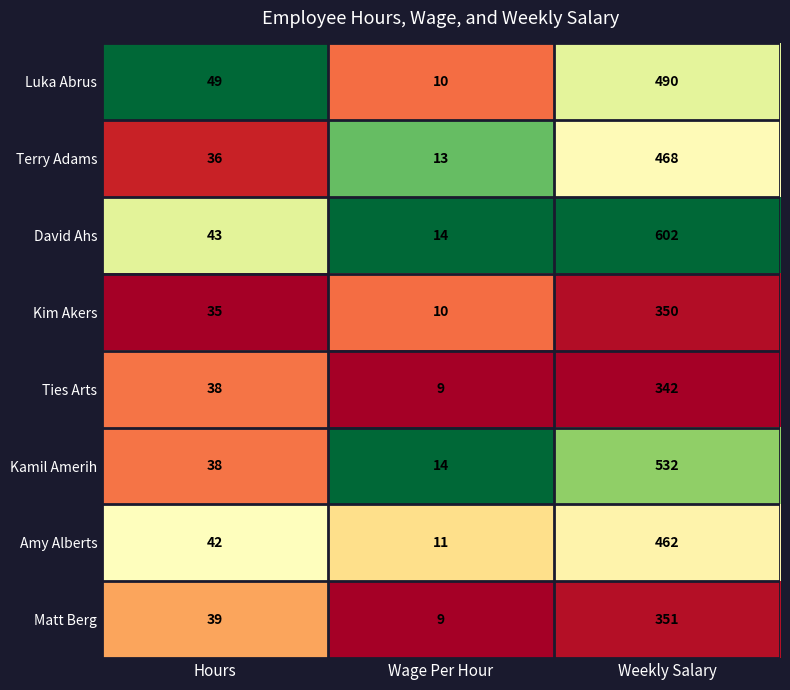

Reading left to right, list all the values displayed in this chart.

Luka Abrus: 49	10	490
Terry Adams: 36	13	468
David Ahs: 43	14	602
Kim Akers: 35	10	350
Ties Arts: 38	9	342
Kamil Amerih: 38	14	532
Amy Alberts: 42	11	462
Matt Berg: 39	9	351